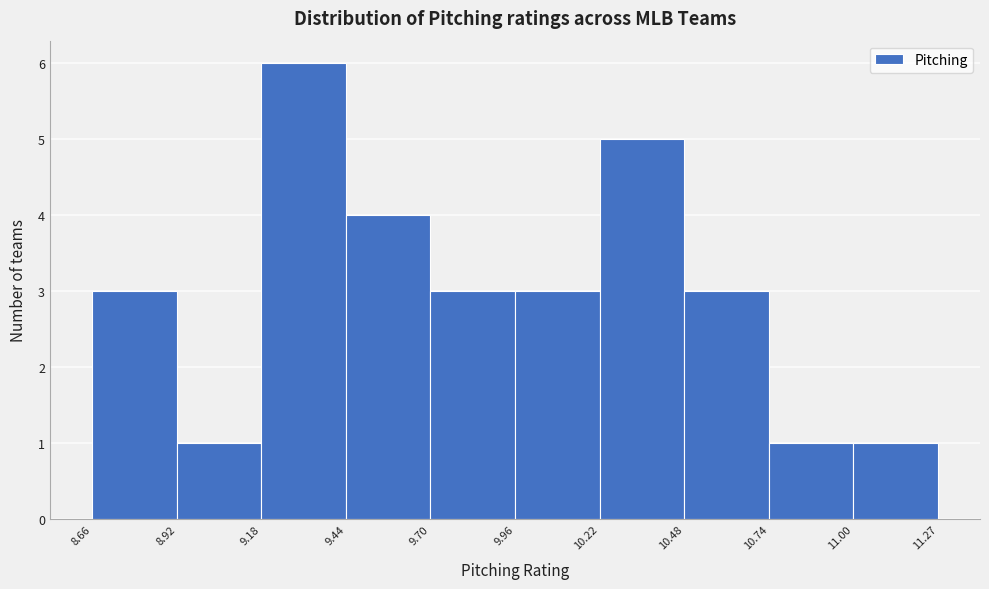

Reading left to right, list every bar in this chart as the range it spans on the x-axis followed by its height. The values are not printed on the chart, so give them approximately, as read against the axis.

8.66 to 8.92: 3
8.92 to 9.18: 1
9.18 to 9.44: 6
9.44 to 9.70: 4
9.70 to 9.96: 3
9.96 to 10.22: 3
10.22 to 10.48: 5
10.48 to 10.74: 3
10.74 to 11.00: 1
11.00 to 11.27: 1